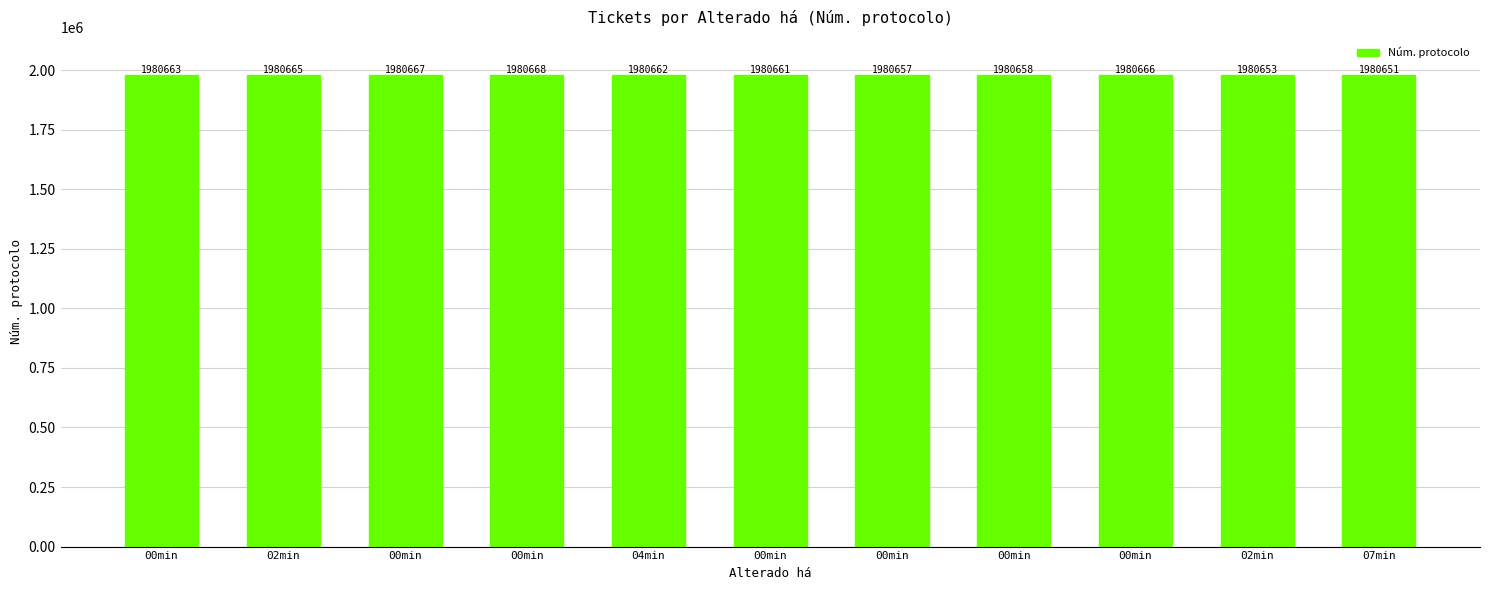

How many categories are shown in the chart?

11